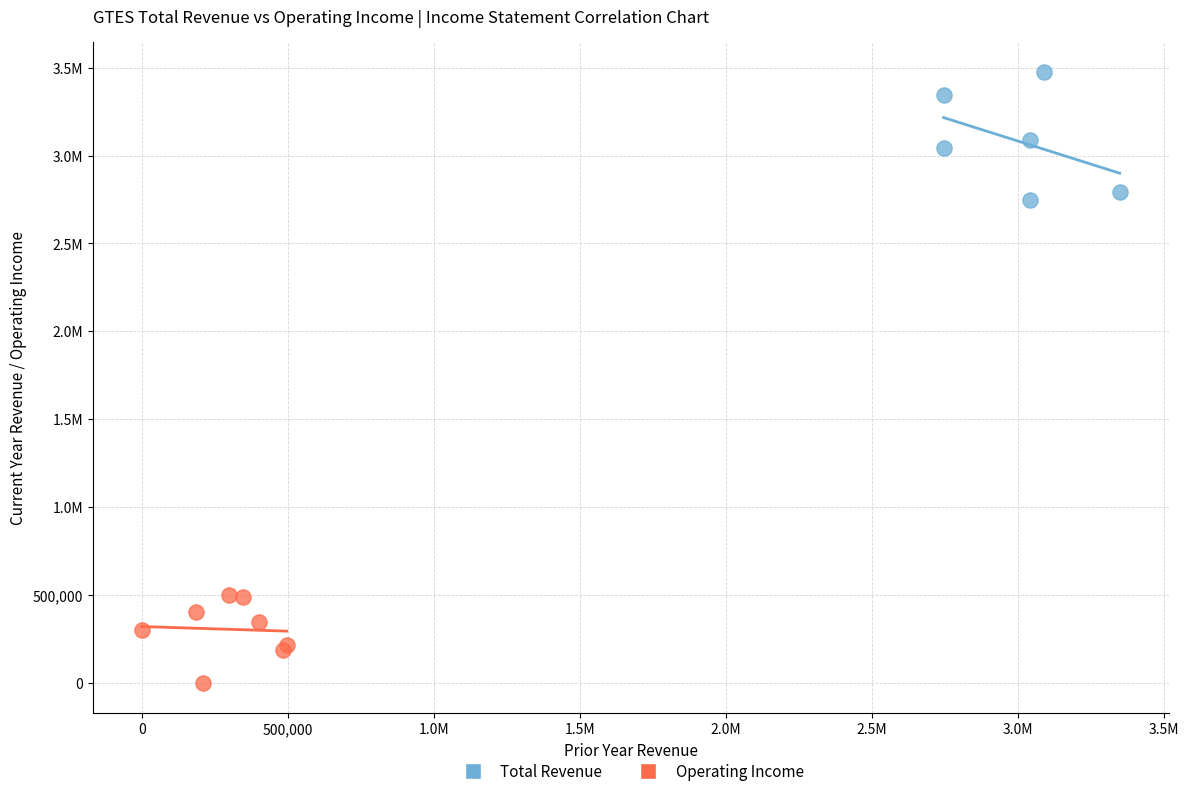

What are all the series names shown in the legend?

Total Revenue, Operating Income